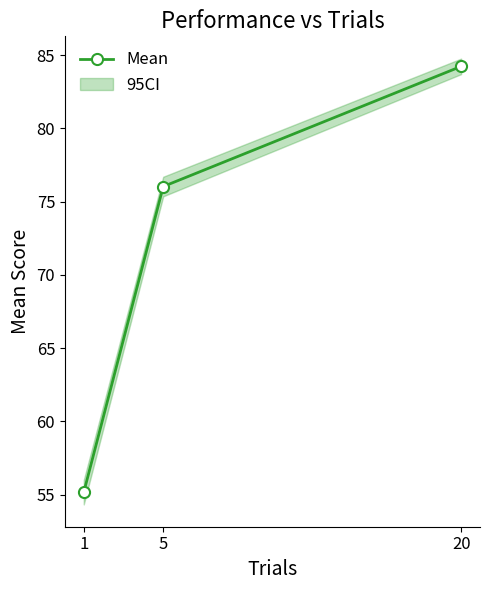

Which label corresponds to the smallest value in the chart?

1